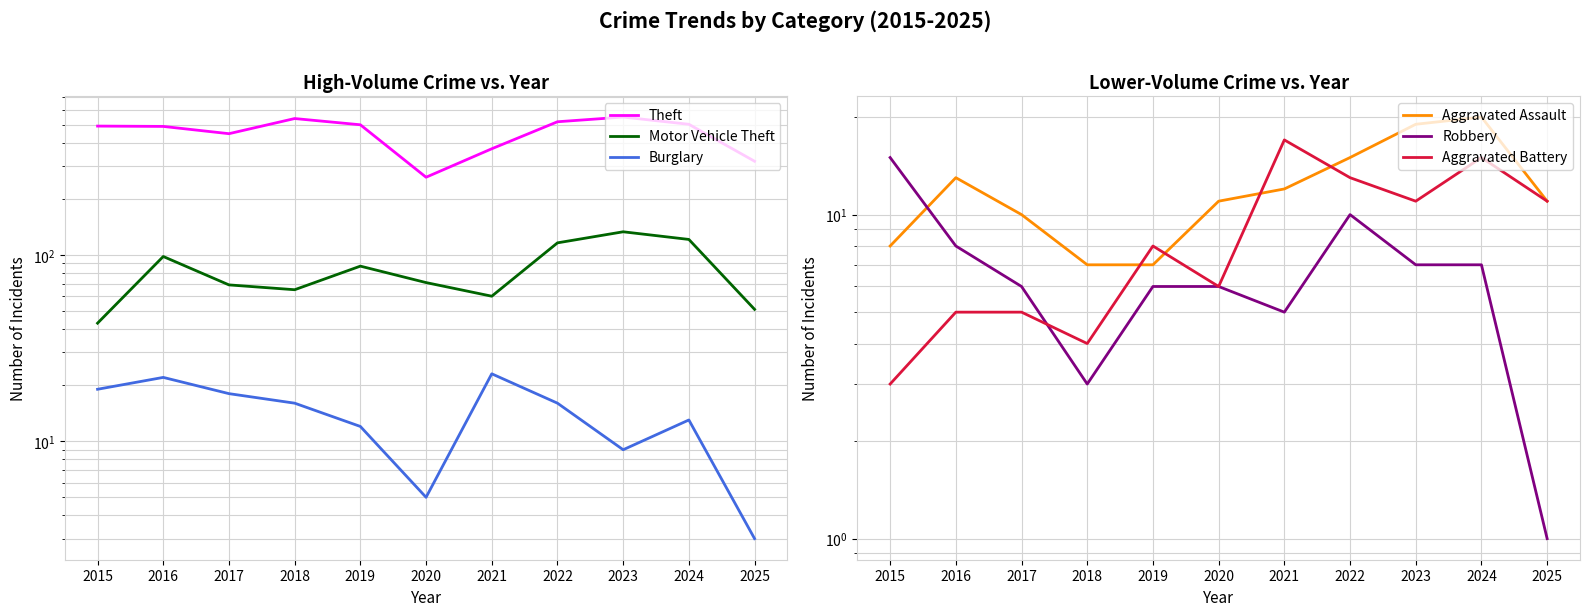

What is the minimum value for Aggravated Battery?

3